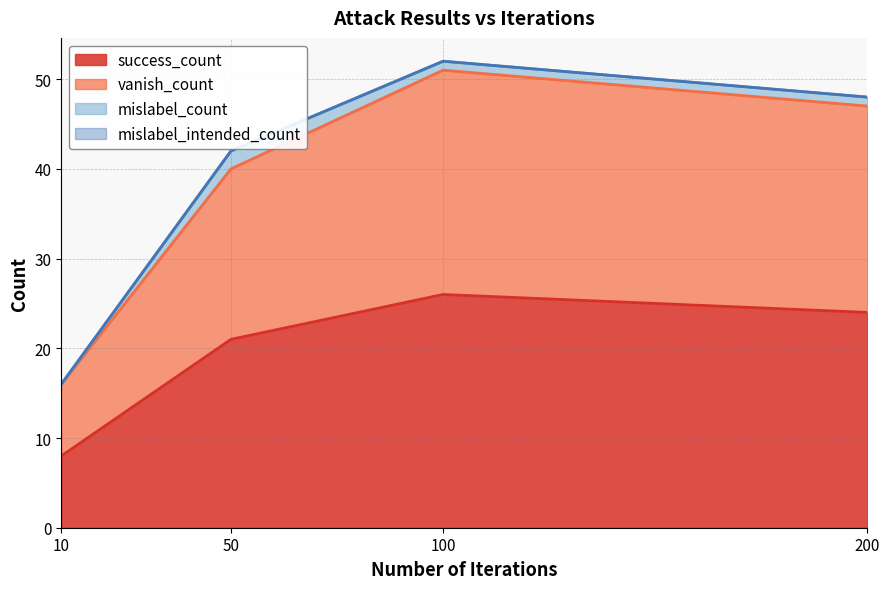

List the labels in order of success_count value, largest first.

100, 200, 50, 10